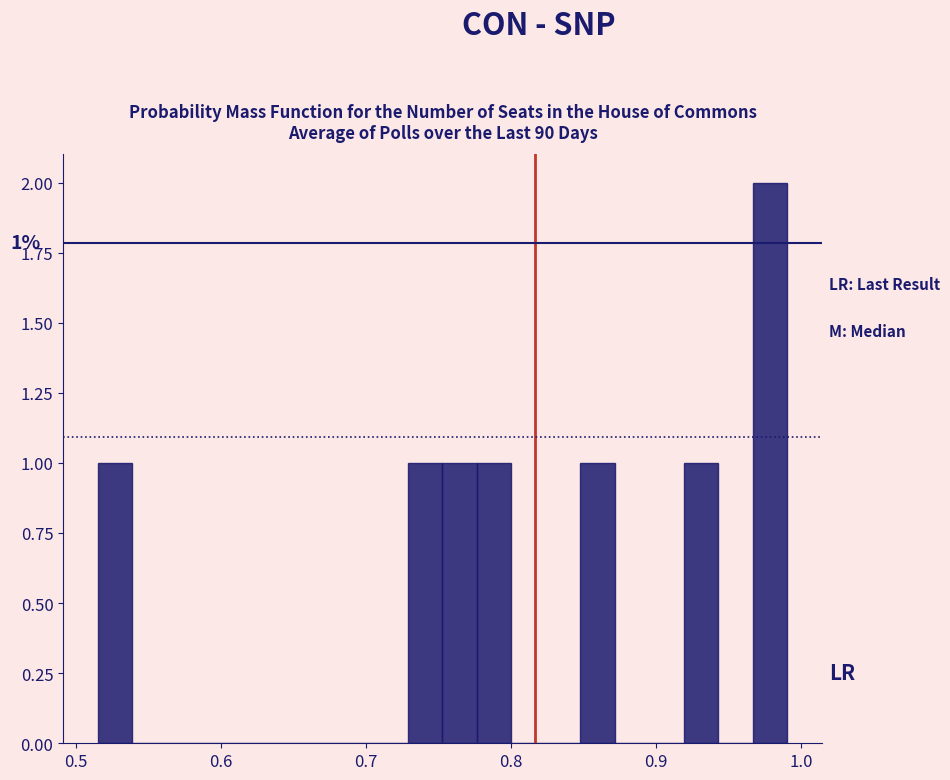

Read against the x-axis, roughly where is the centre of the tallest bar?

0.98